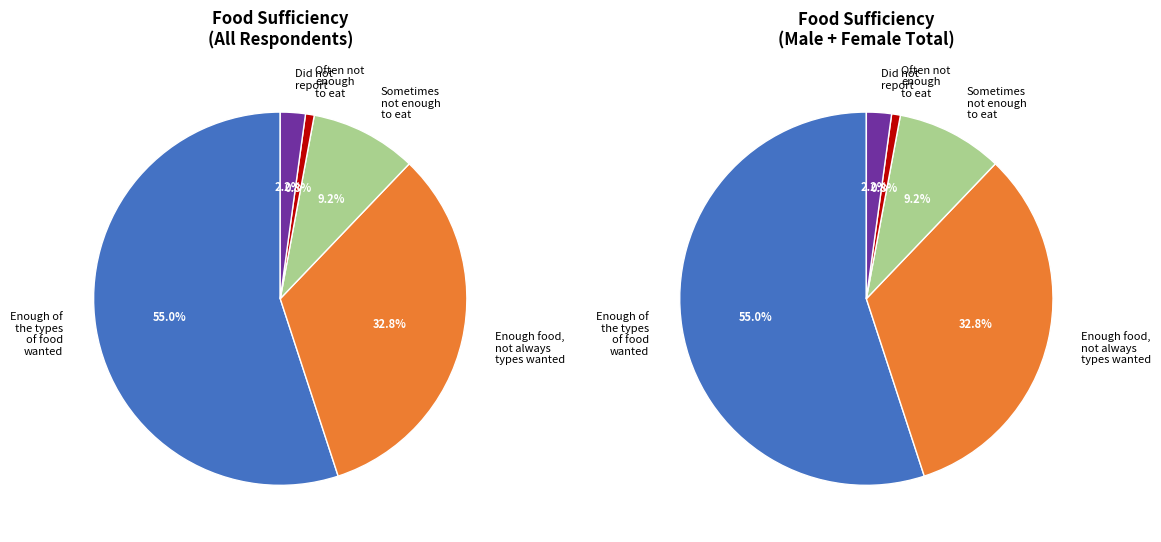

True or false: Enough of the types of food wanted accounts for 65% of the total.

False